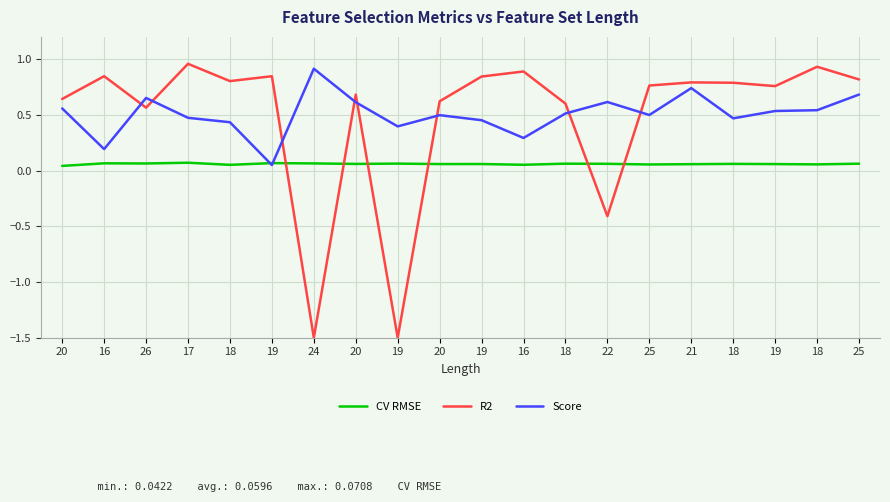

Is this an area chart (filled region under the line)?

No